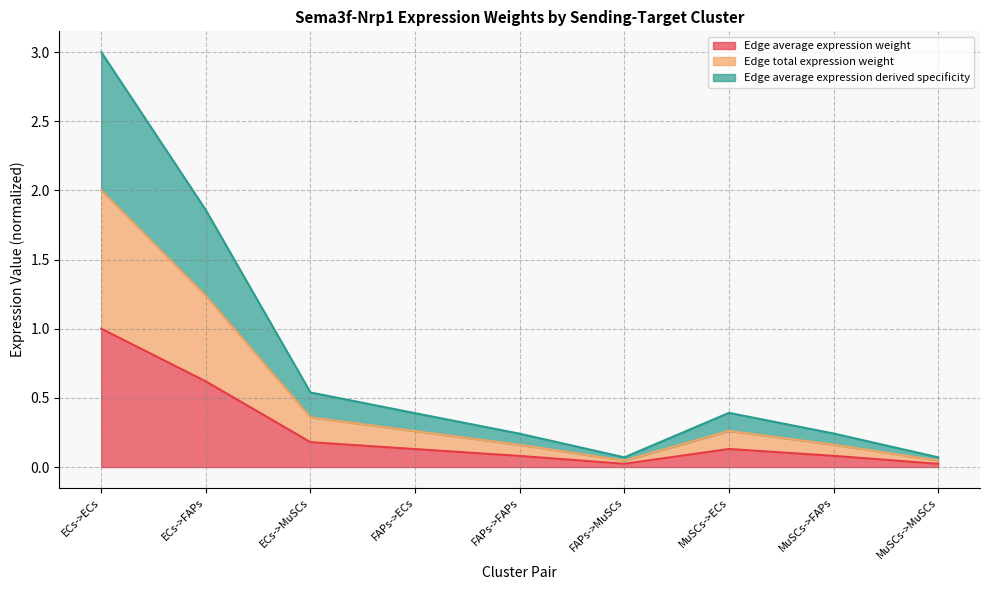

How many lines are shown in the chart?

3